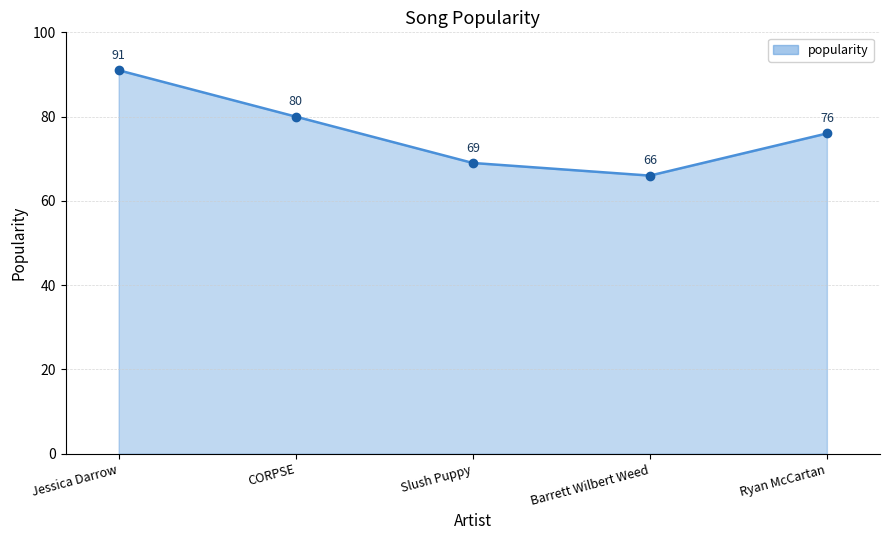

List the labels in order of value, smallest first.

Barrett Wilbert Weed, Slush Puppy, Ryan McCartan, CORPSE, Jessica Darrow